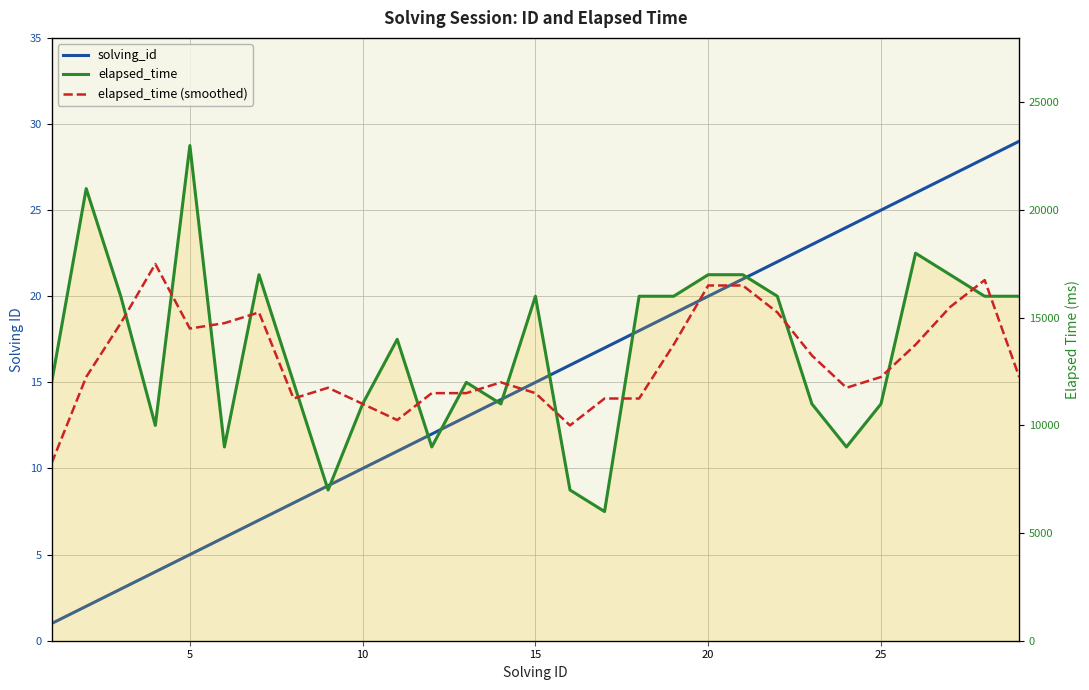

What are all the series names shown in the legend?

solving_id, elapsed_time, elapsed_time (smoothed)